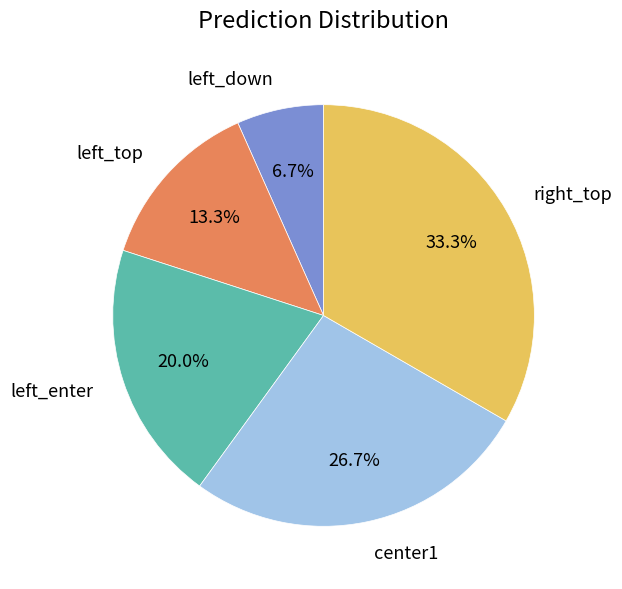

Count the number of slices in the pie.

5